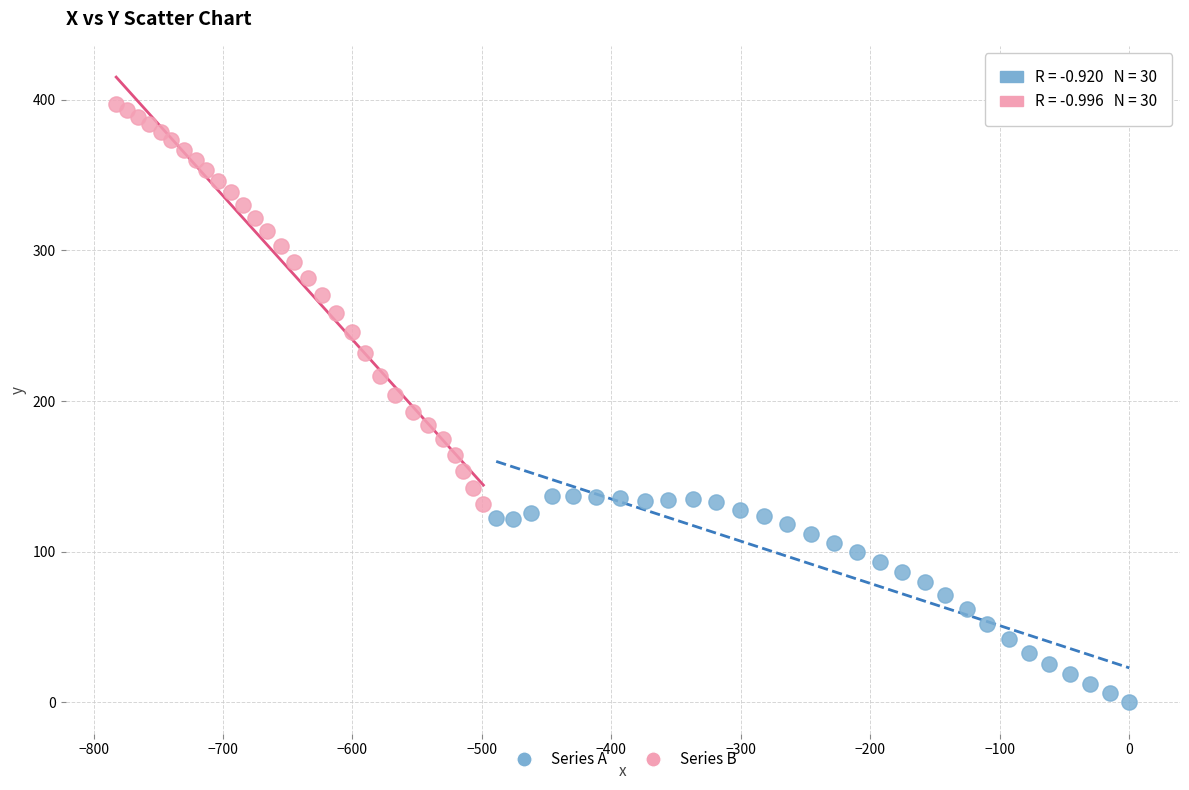

Which series has the largest Y range (max minus min)?

Series B